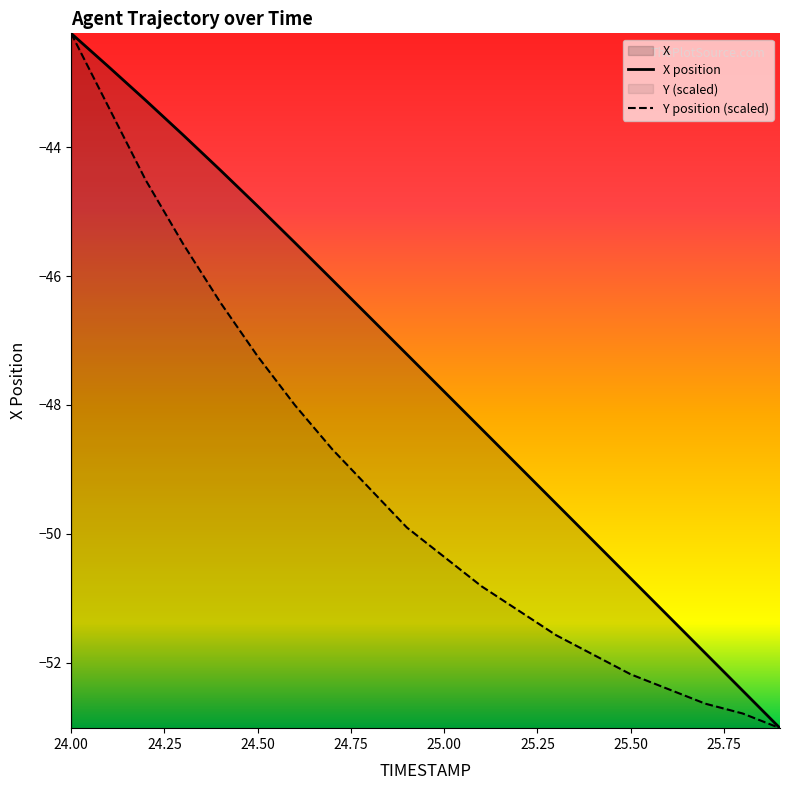

At which category does the chart reach its minimum across all series?

25.9